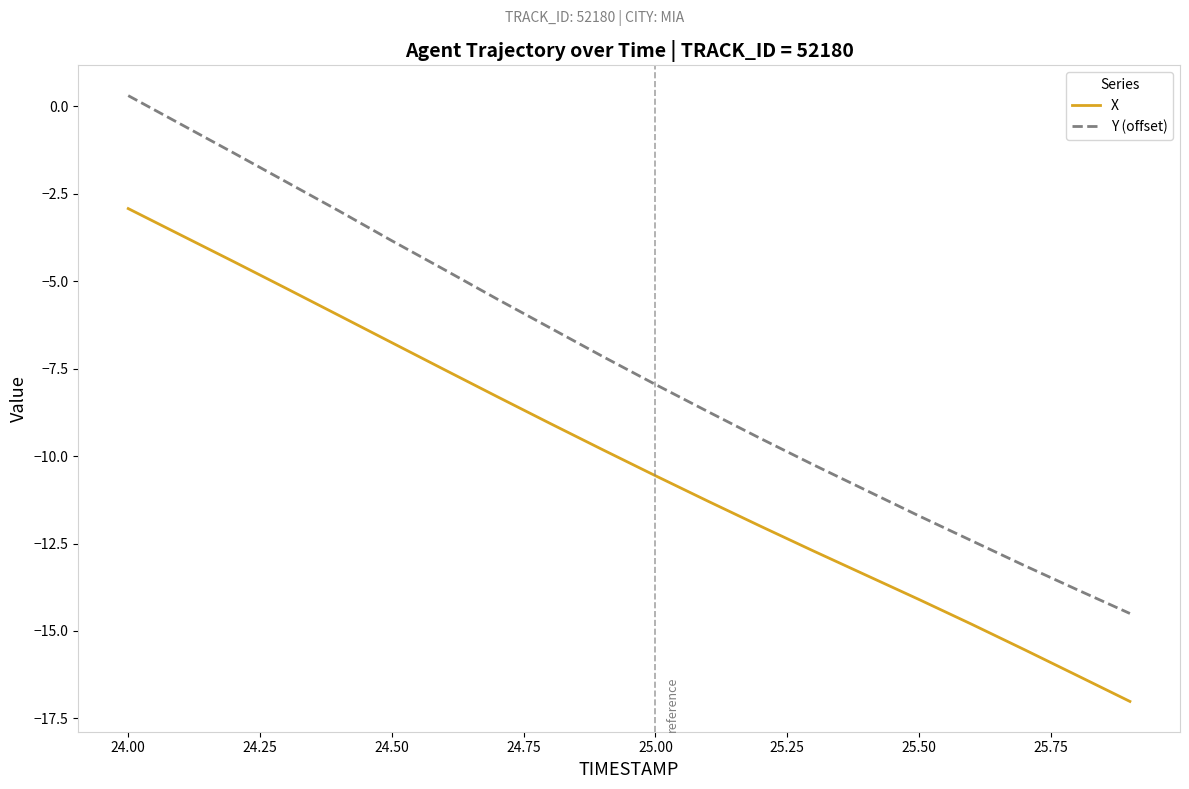

True or false: X and Y (offset) intersect in this chart.

False